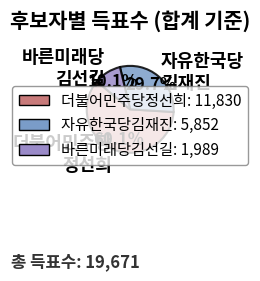

Which slice is the largest?

더불어민주당 정선희